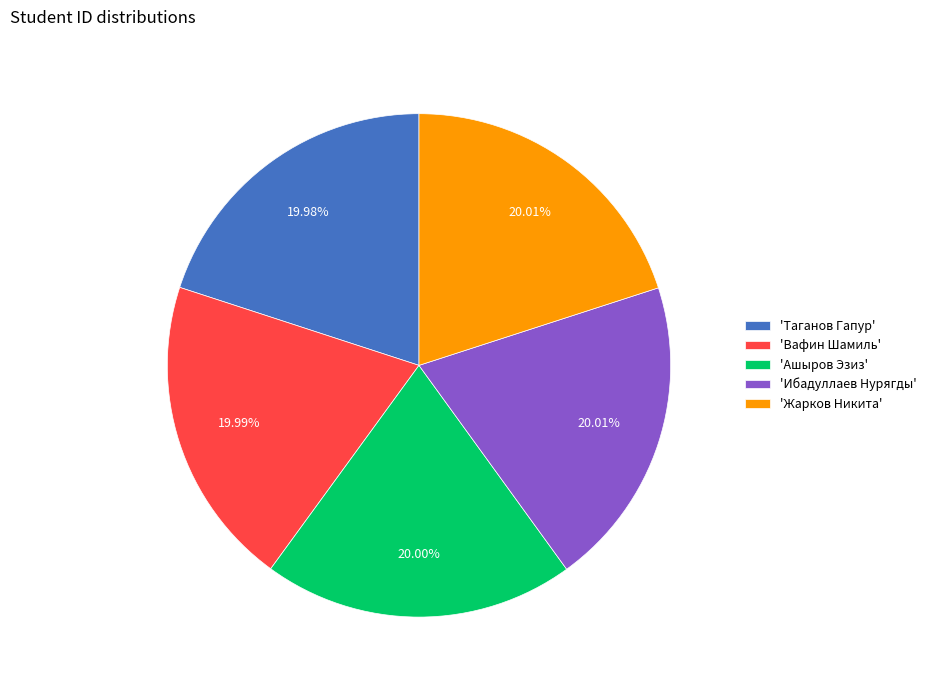

Approximately how many times larger is the value at 'Вафин Шамиль' compared to 'Жарков Никита'?

1.0